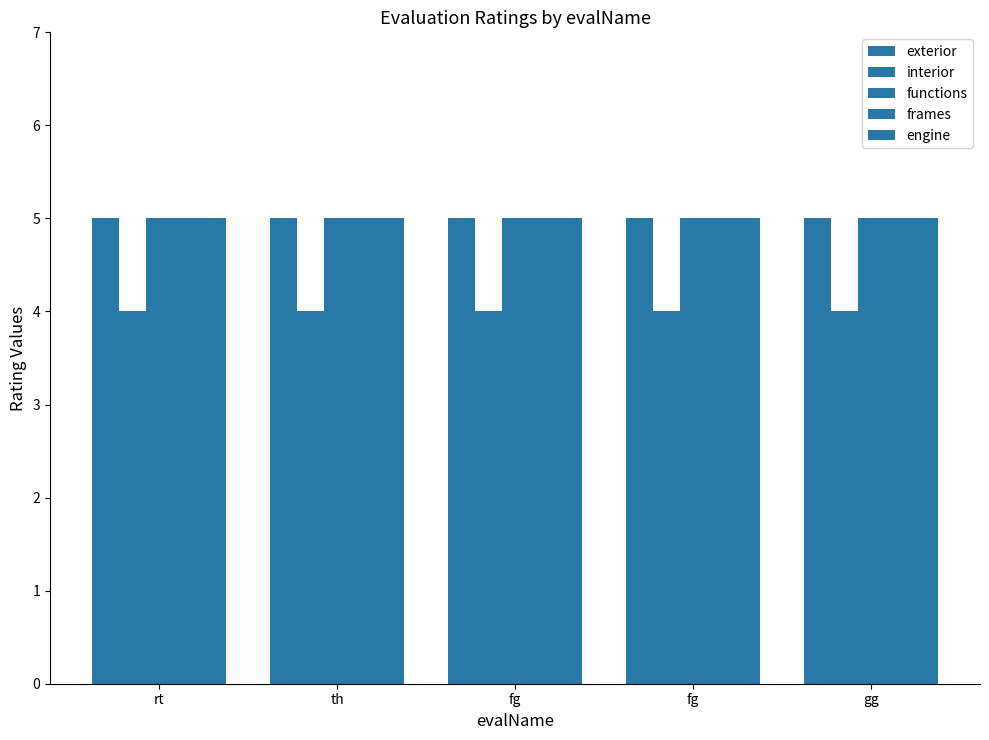

How many distinct data groups are displayed?

5